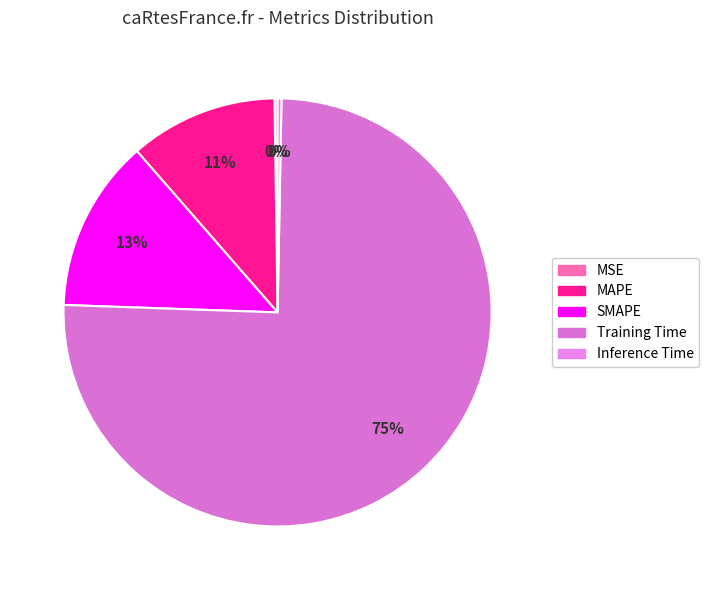

True or false: Inference Time accounts for 0% of the total.

True